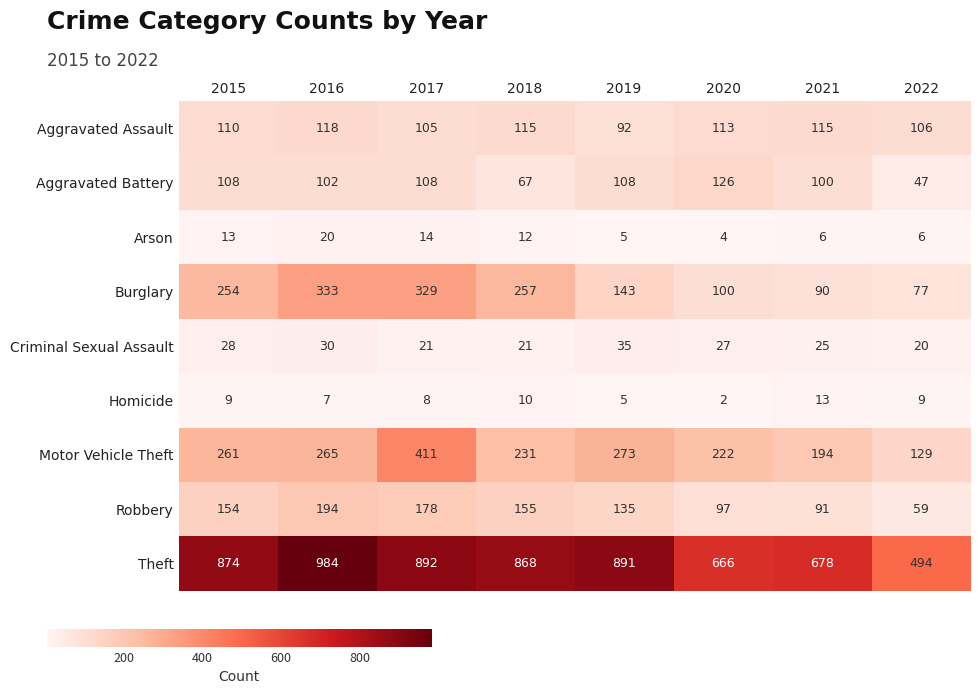

At which category is the sum across all series the highest?

2017